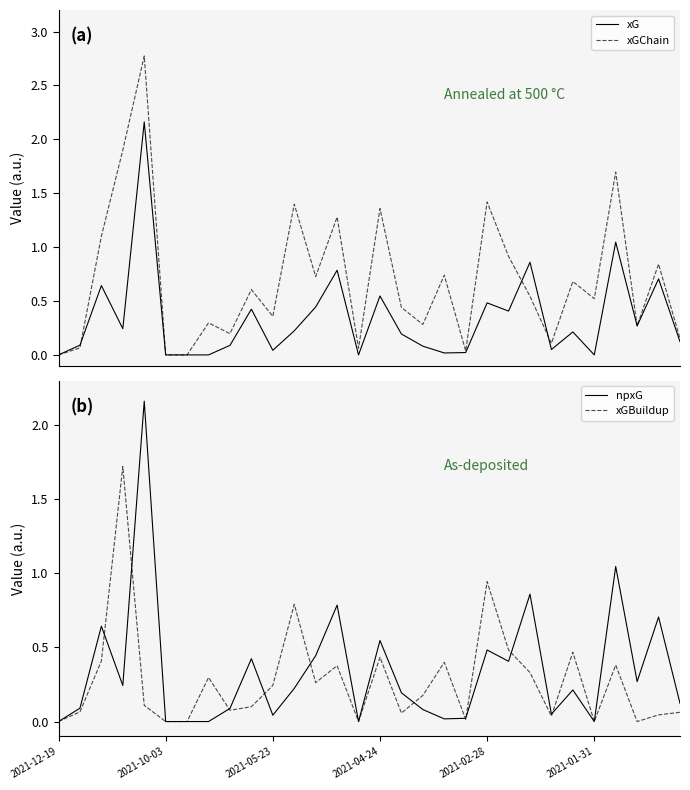

What is the difference between the npxG values at 9 and 17?

0.3